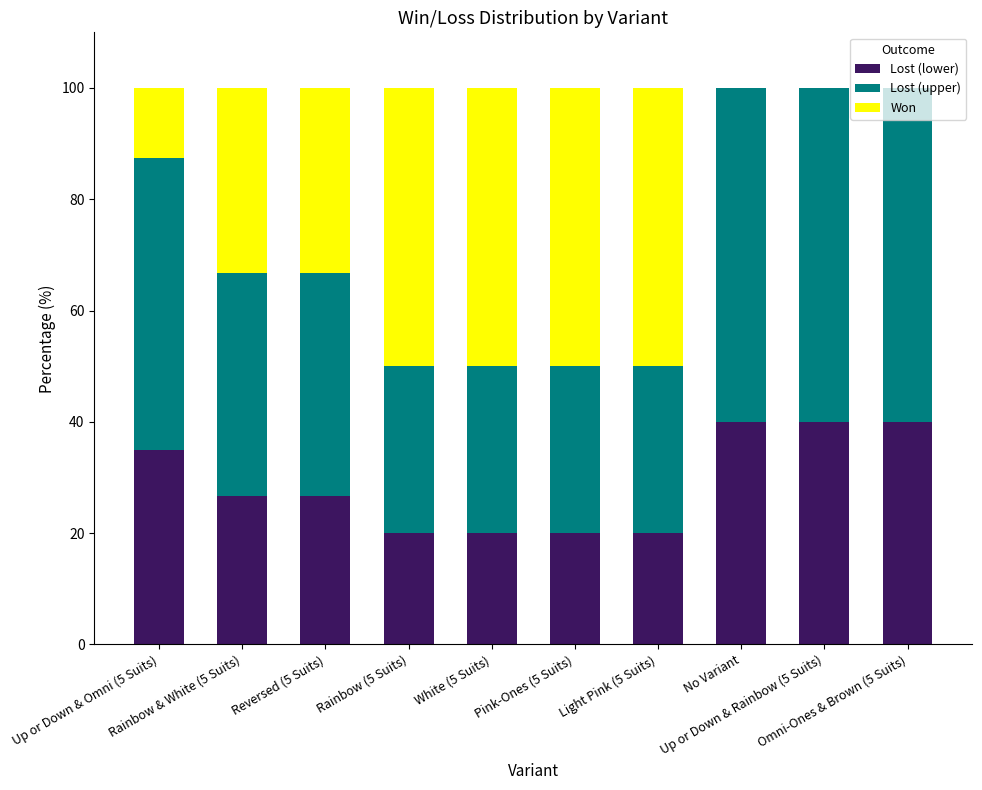

True or false: Lost (lower) has a value of 20.0 at Rainbow (5 Suits).

True